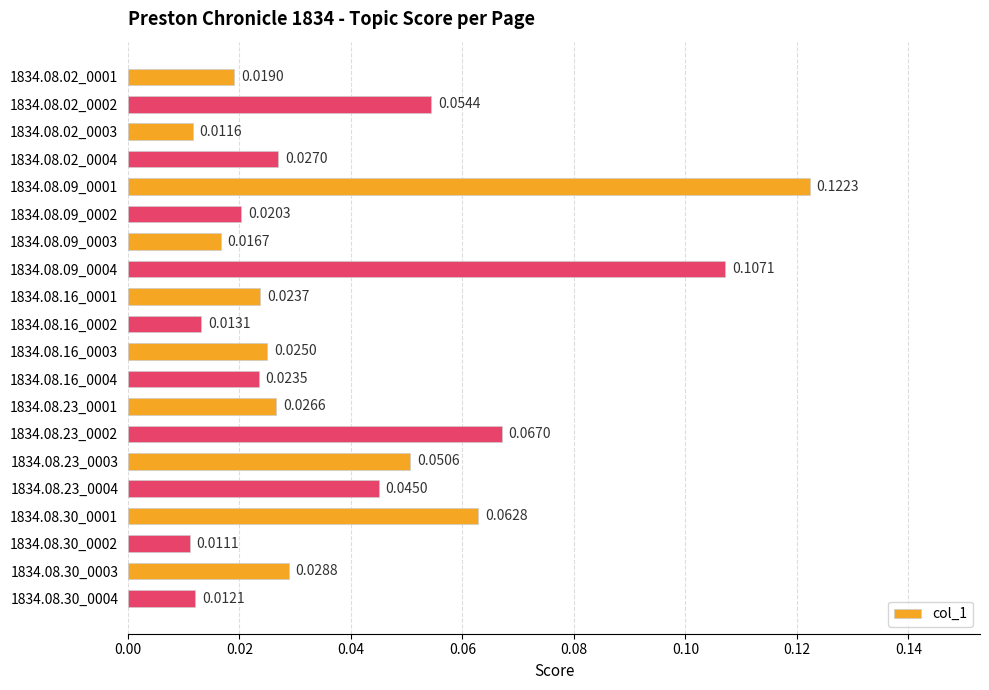

Which label corresponds to the smallest value in the chart?

1834.08.30_0002